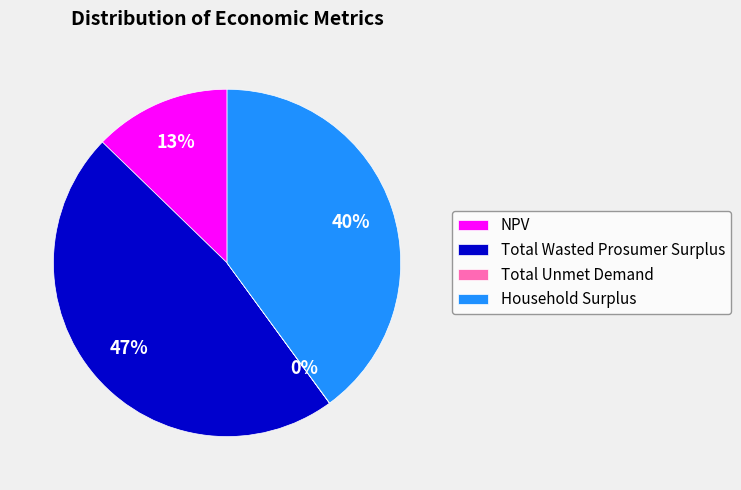

The Household Surplus slice represents 51% of the pie. True or false?

False